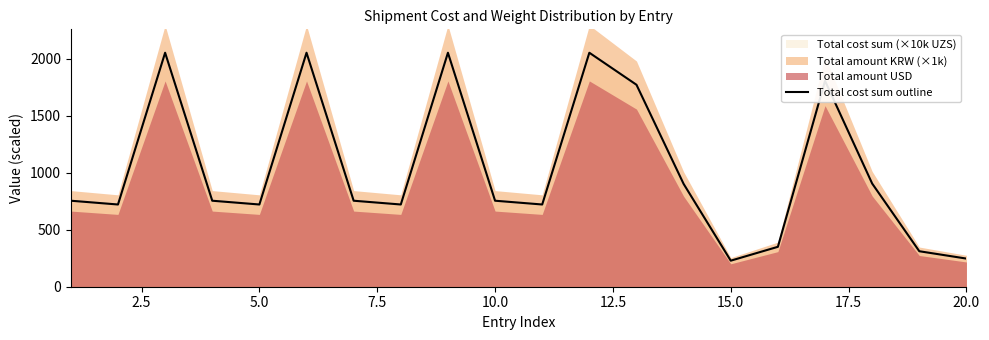

The value at 17.5 is 1293.0. True or false?

False